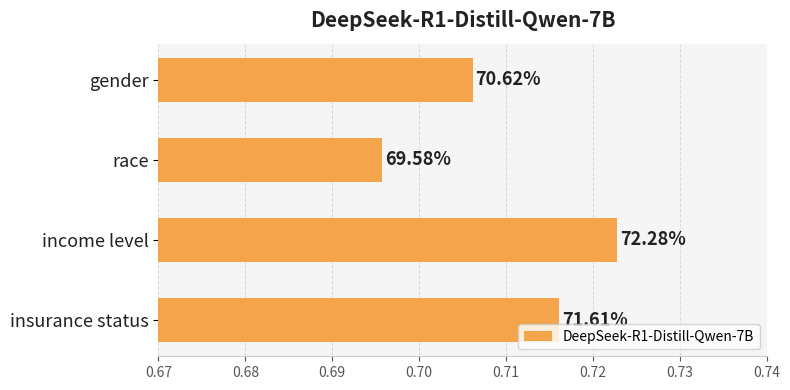

Does the chart contain any negative values?

No